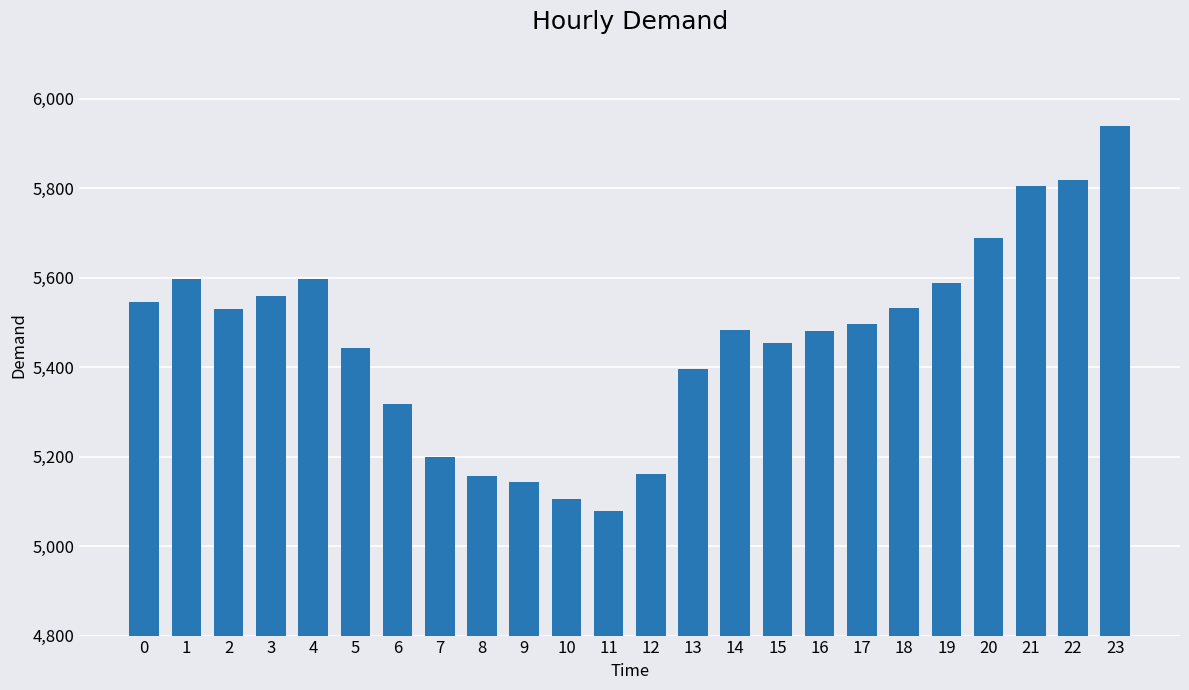

What is the sum of all values?

131117